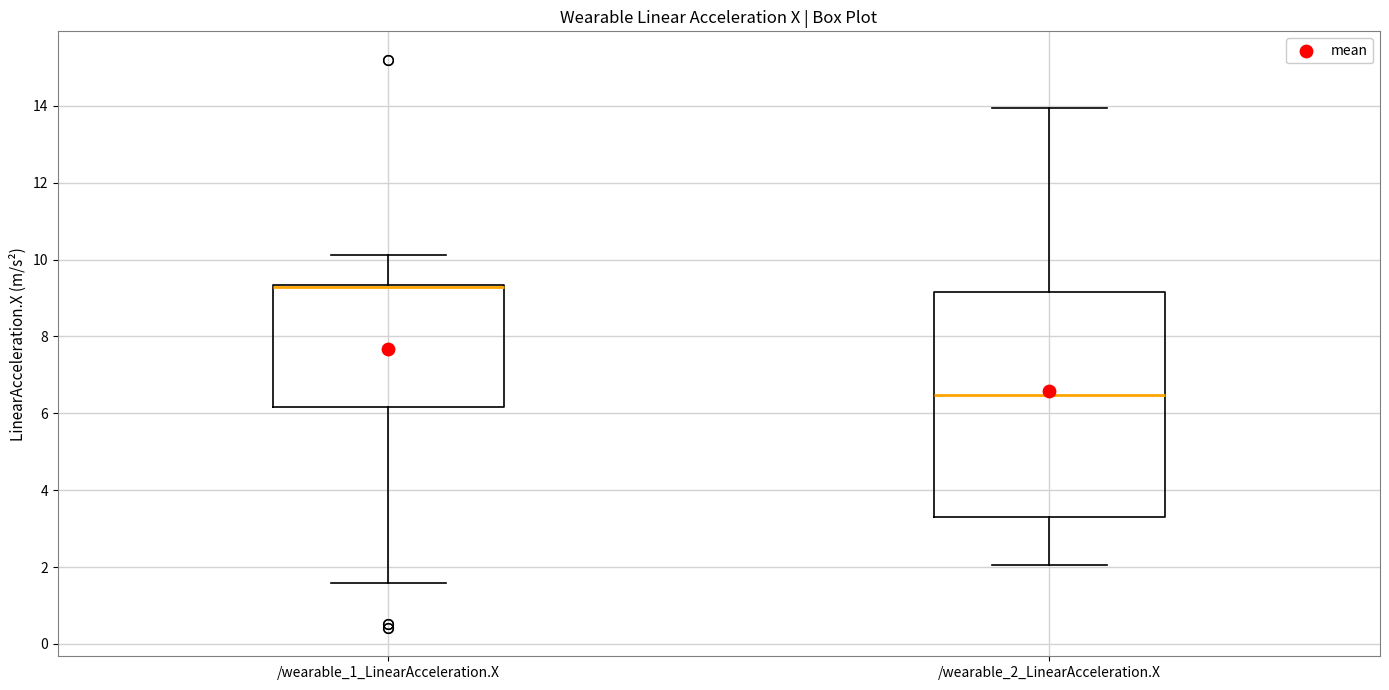

Reading left to right, transcribe this box plot: for each box, give where its median line is, the range the box spans, and where its two whiskers end, as read against the y-axis. The values are not printed on the chart, so give them approximately, as read against the axis.

/wearable_1_LinearAcceleration.X: median 9.2 (drawn on the box's upper edge), box 6.2 to 9.4, whiskers 1.6 to 10.2
/wearable_2_LinearAcceleration.X: median 6.4, box 3.4 to 9.2, whiskers 2.0 to 14.0